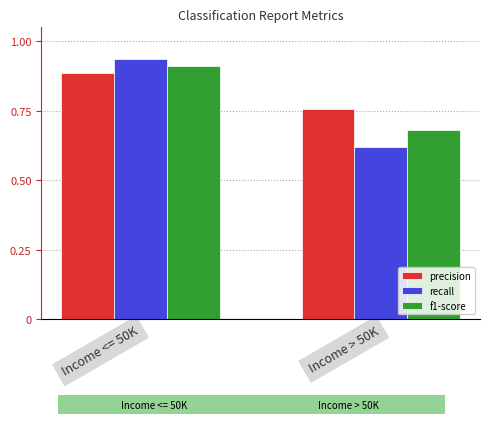

What is the difference between the maximum and minimum values in the f1-score series?

0.2